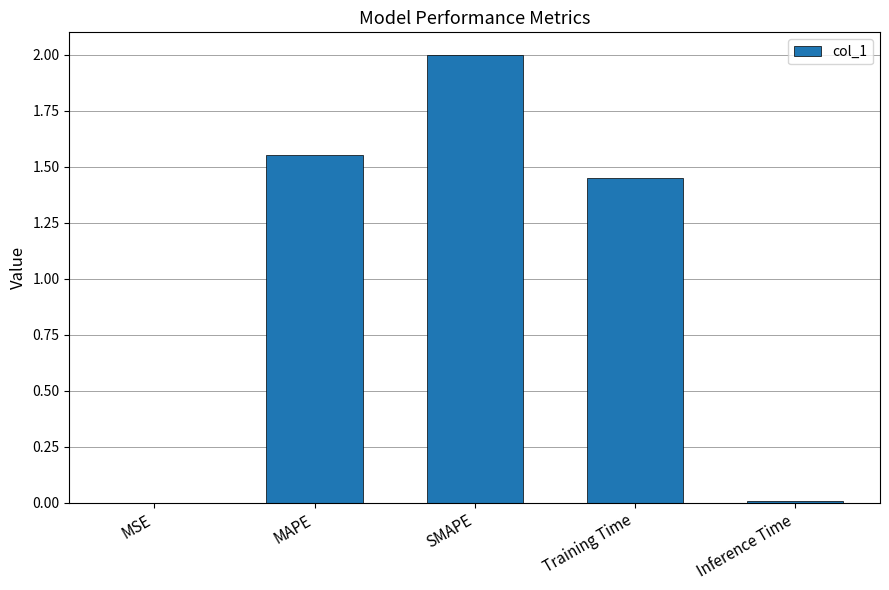

What is the greatest value displayed?

2.0